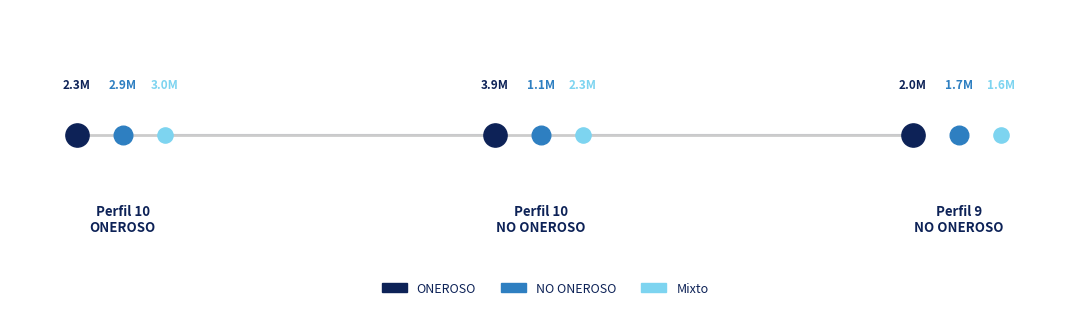

Which series reaches the minimum Y coordinate?

NO ONEROSO